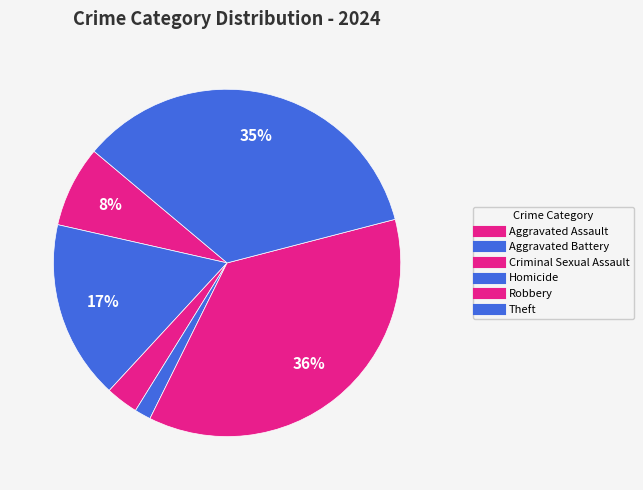

To the nearest percent, what is the difference between the largest and smallest slice percentages?

35%